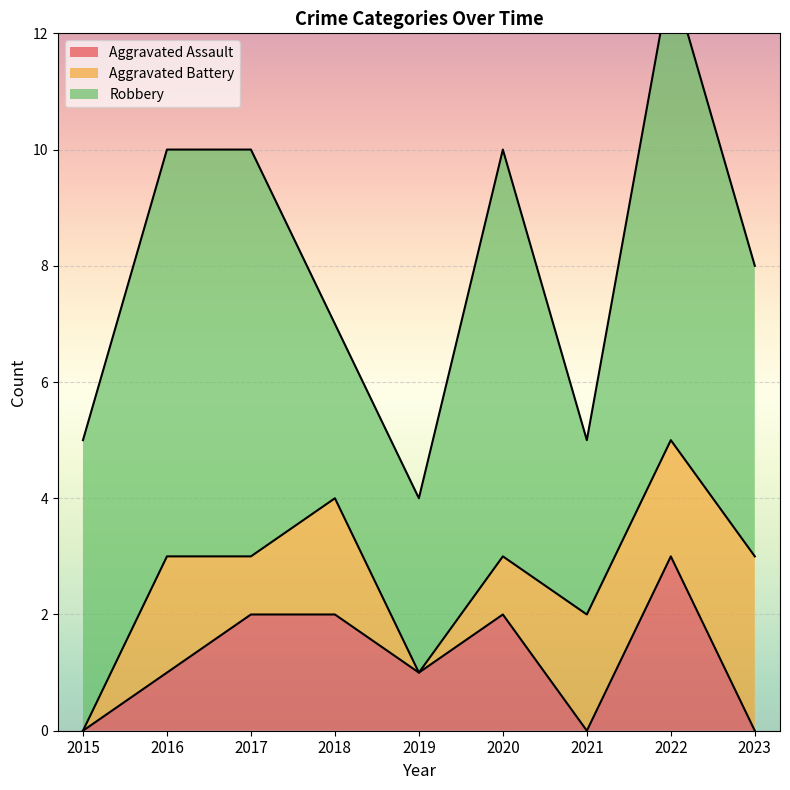

Reading left to right, list all the values displayed in this chart.

Aggravated Assault: 2015=0	2016=1	2017=2	2018=2	2019=1	2020=2	2021=0	2022=3	2023=0
Aggravated Battery: 2015=0	2016=2	2017=1	2018=2	2019=0	2020=1	2021=2	2022=2	2023=3
Robbery: 2015=5	2016=7	2017=7	2018=3	2019=3	2020=7	2021=3	2022=8	2023=5